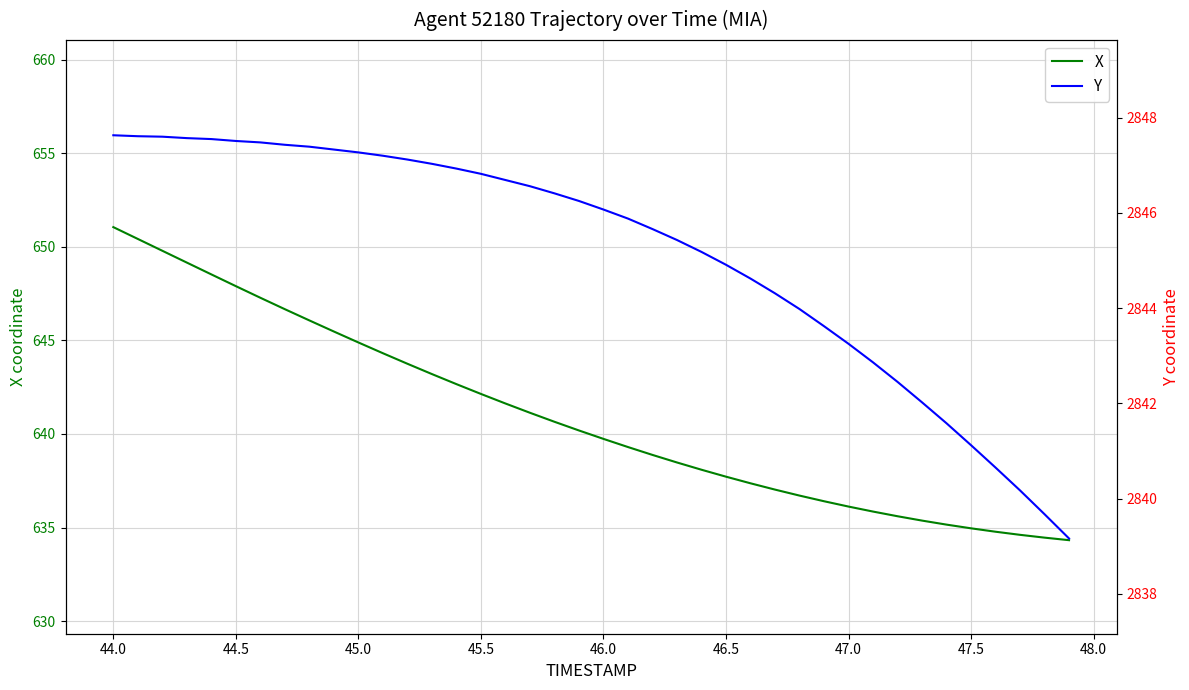

The value of X at 44.0 is 357.0. True or false?

False